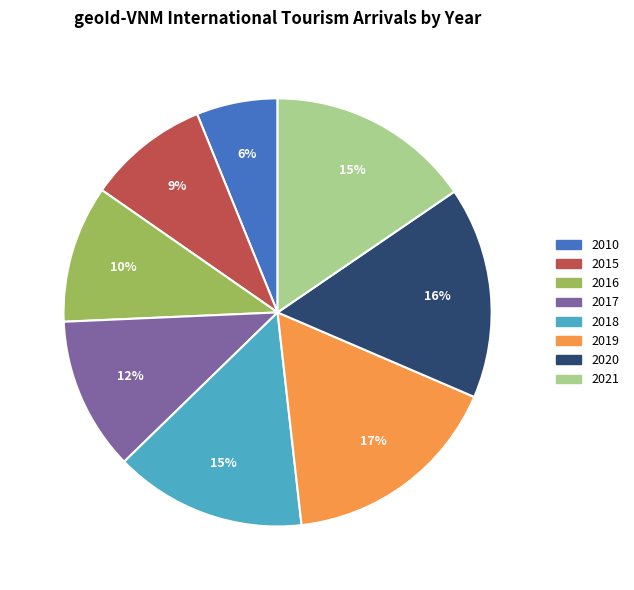

Is the sum of 2018 and 2021 greater than half?

No